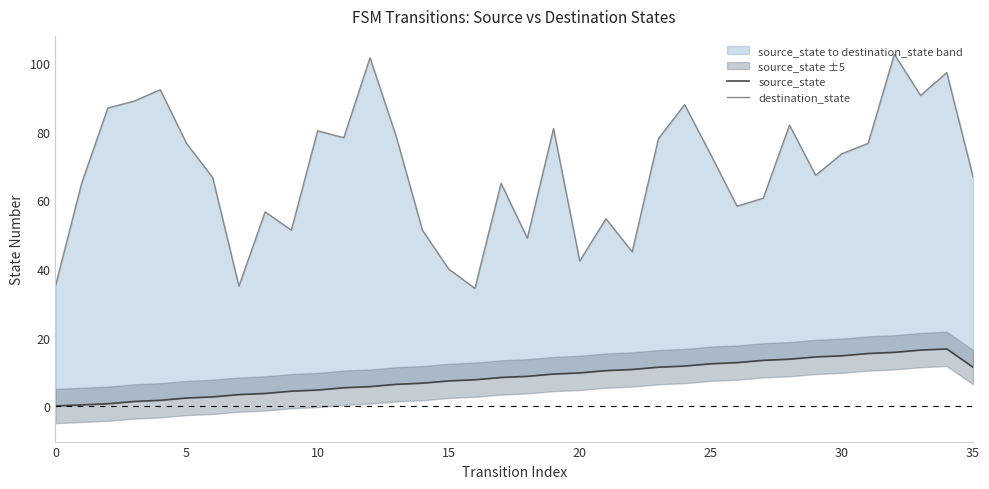

At which label does source_state reach its peak?

34